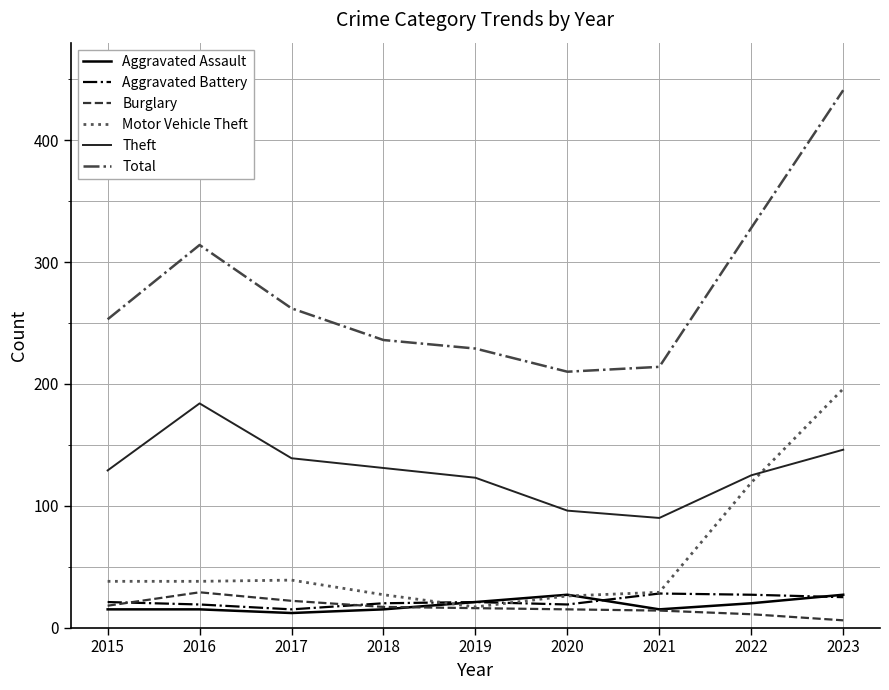

List the labels in order of Total value, largest first.

2023, 2022, 2016, 2017, 2015, 2018, 2019, 2021, 2020